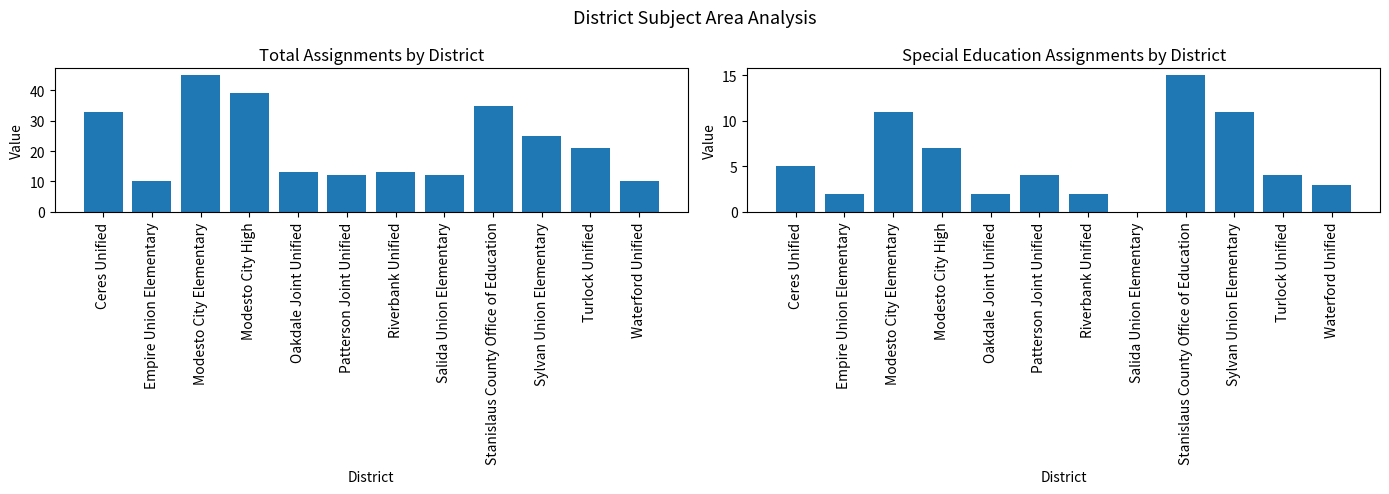

Rank the categories by Total value from lowest to highest.

Empire Union Elementary, Waterford Unified, Patterson Joint Unified, Salida Union Elementary, Oakdale Joint Unified, Riverbank Unified, Turlock Unified, Sylvan Union Elementary, Ceres Unified, Stanislaus County Office of Education, Modesto City High, Modesto City Elementary